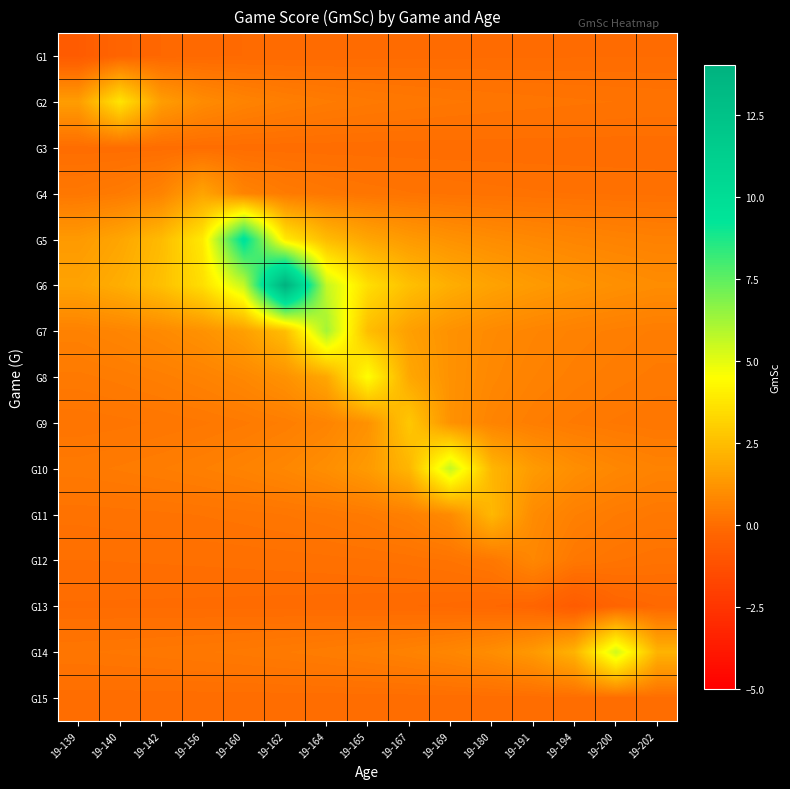

Rank the series at 19-194 from lowest to highest value.

G13, G1, G3, G15, G4, G2, G12, G9, G8, G11, G7, G5, G10, G6, G14